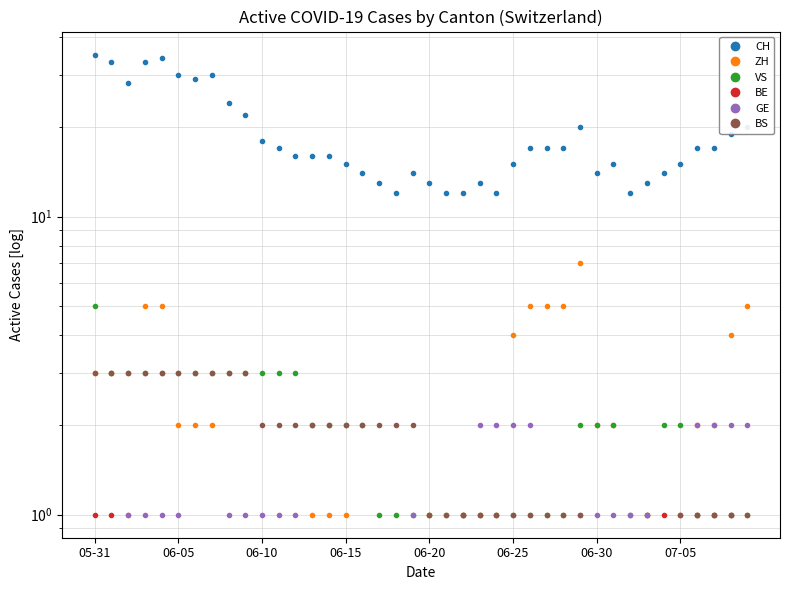

True or false: VS has a value of 3.0 at 06-30.

False